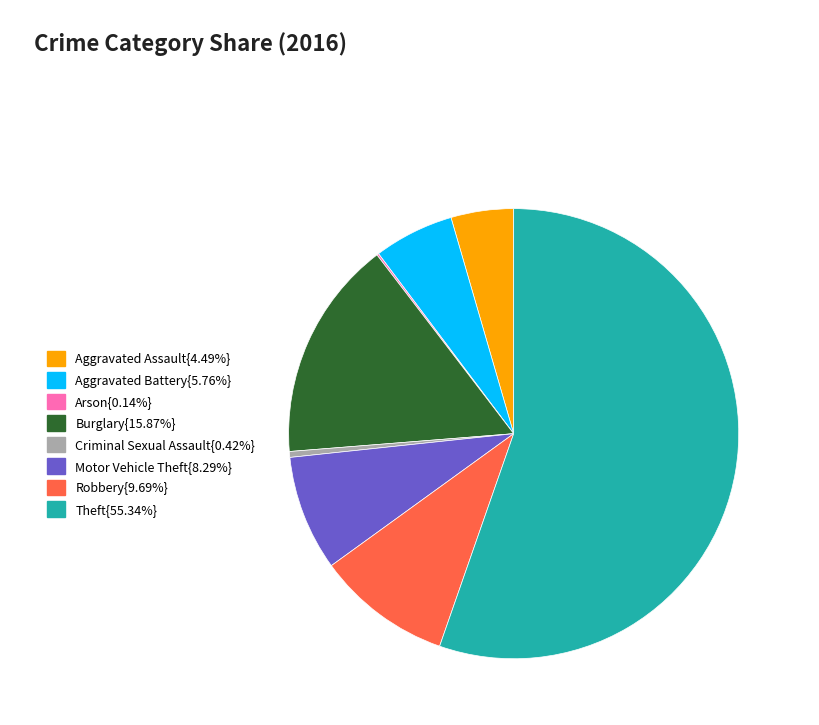

Approximately how many times larger is the value at Motor Vehicle Theft{8.29%} compared to Aggravated Assault{4.49%}?

1.8